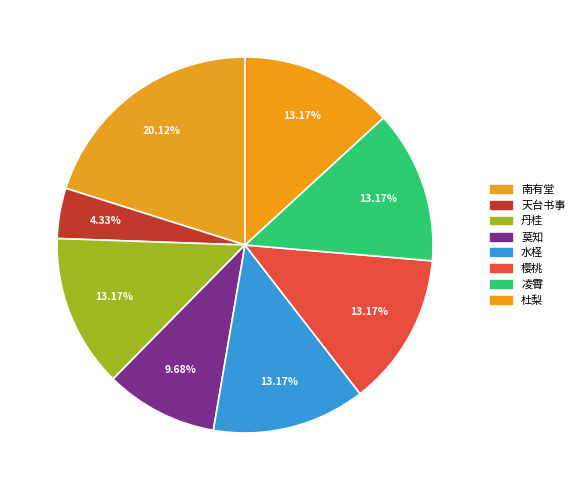

Which slice is the largest?

南有堂